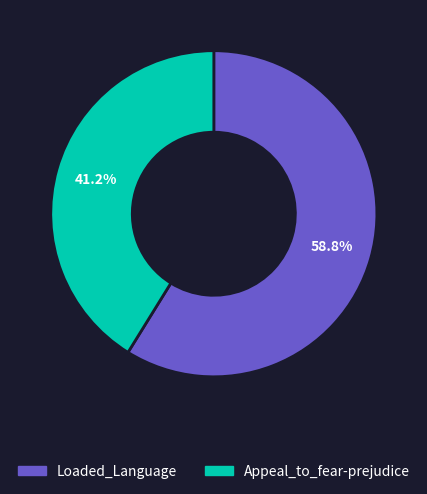

Does any single category account for the majority?

Yes